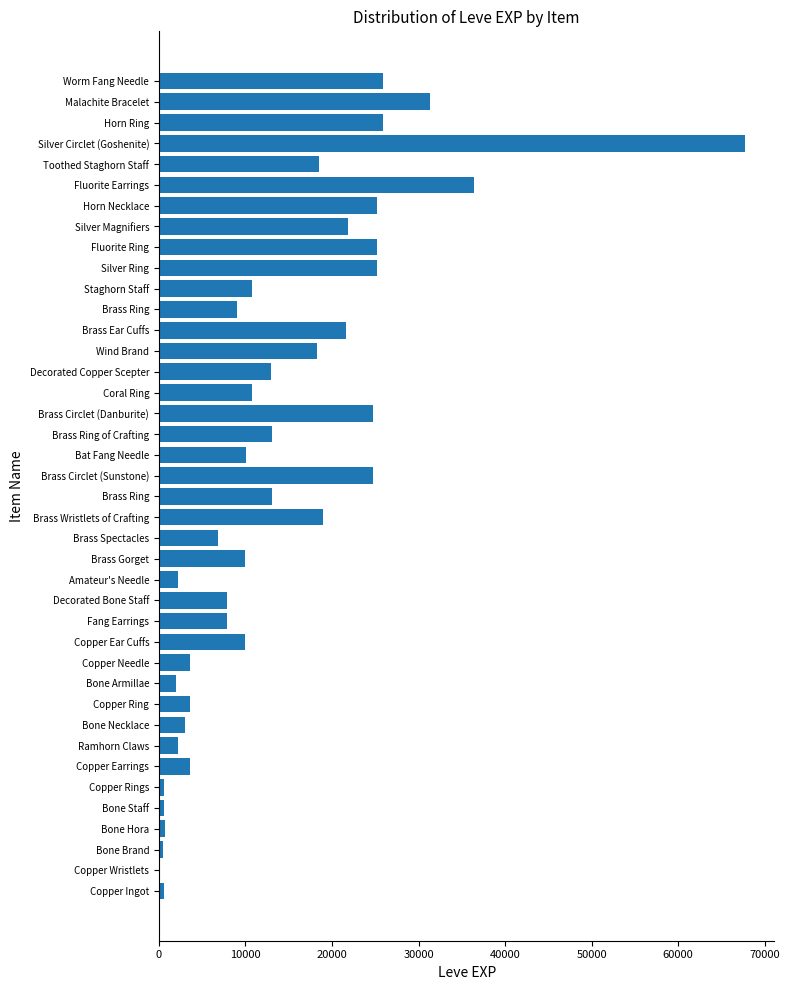

Count the number of categories in the chart.

40